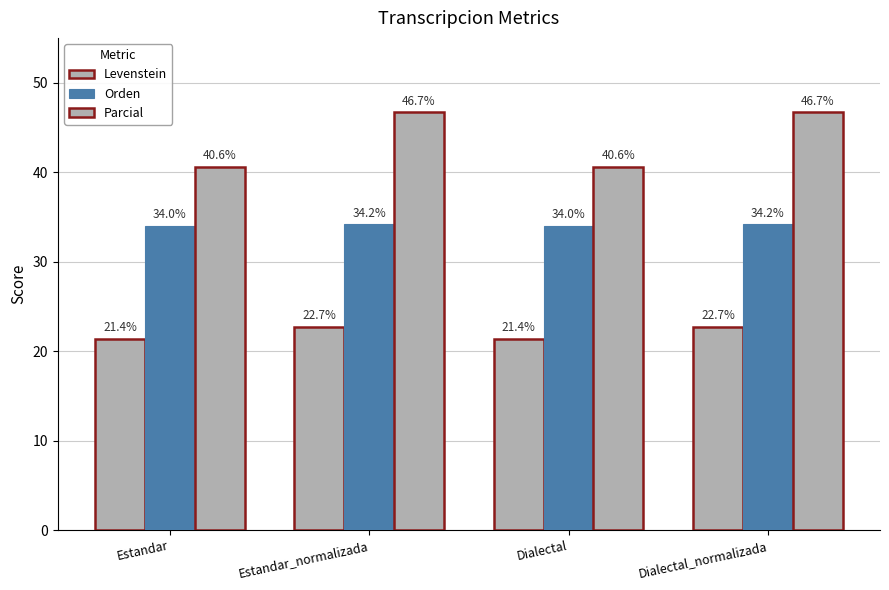

Does the chart contain stacked bars?

No